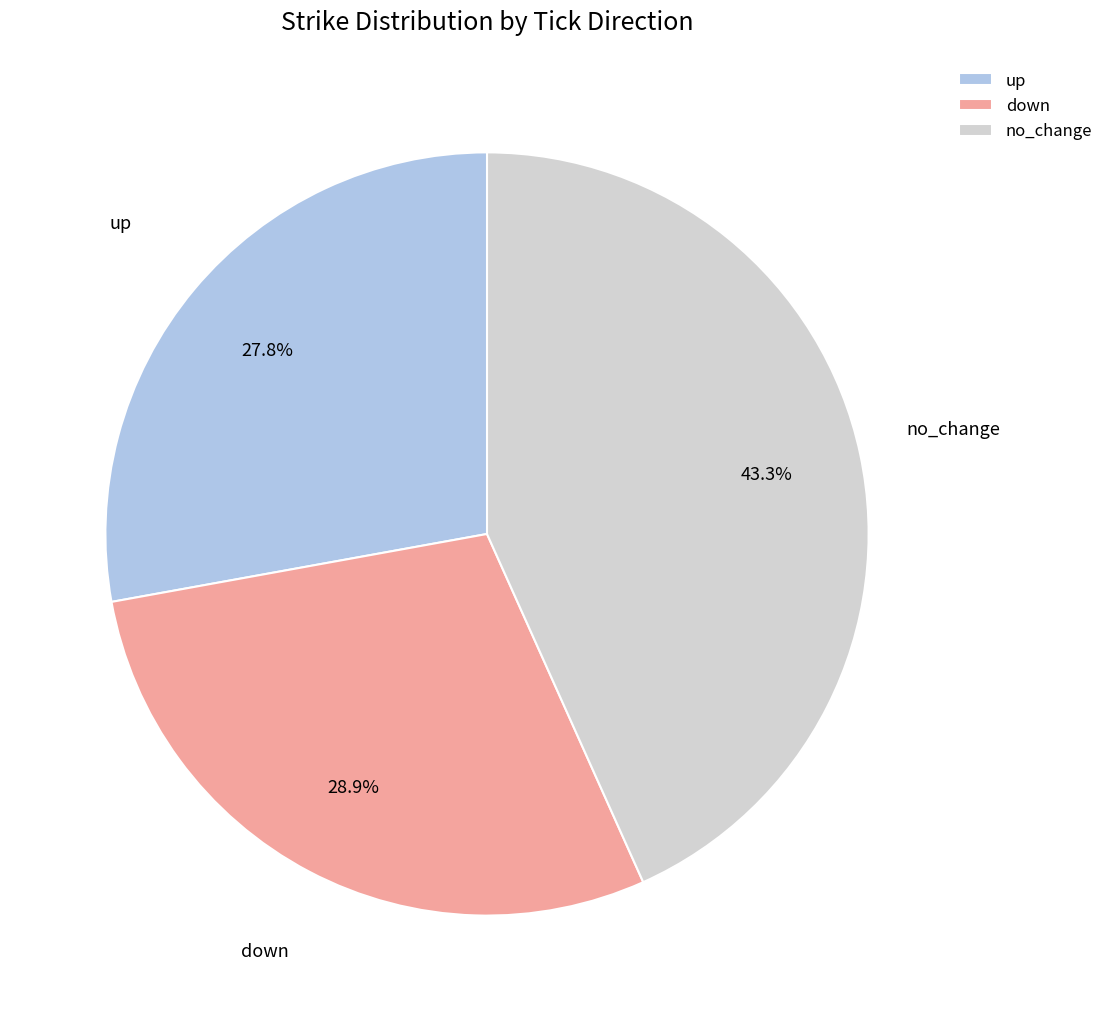

What is the smallest slice in the pie chart?

up